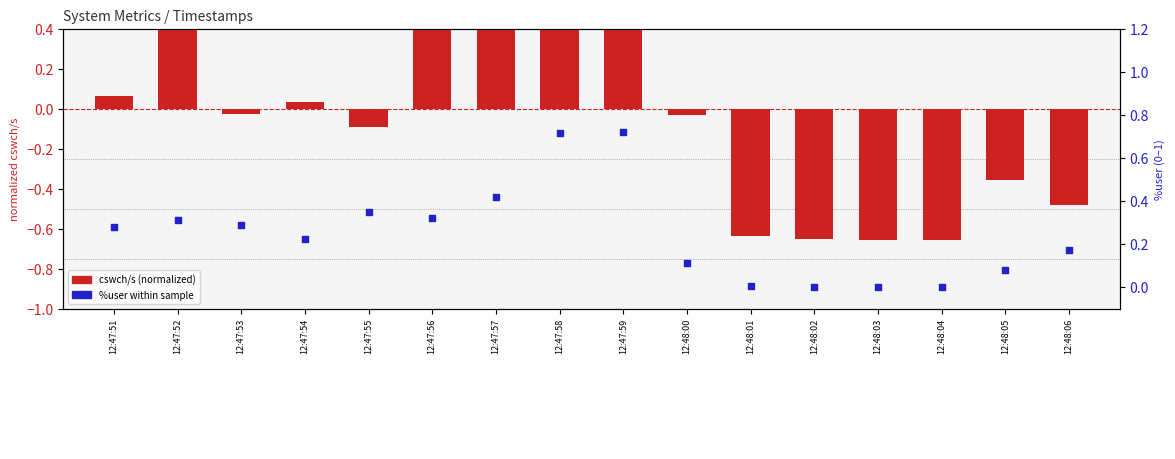

Which series has the largest total across all categories?

%user (fraction)